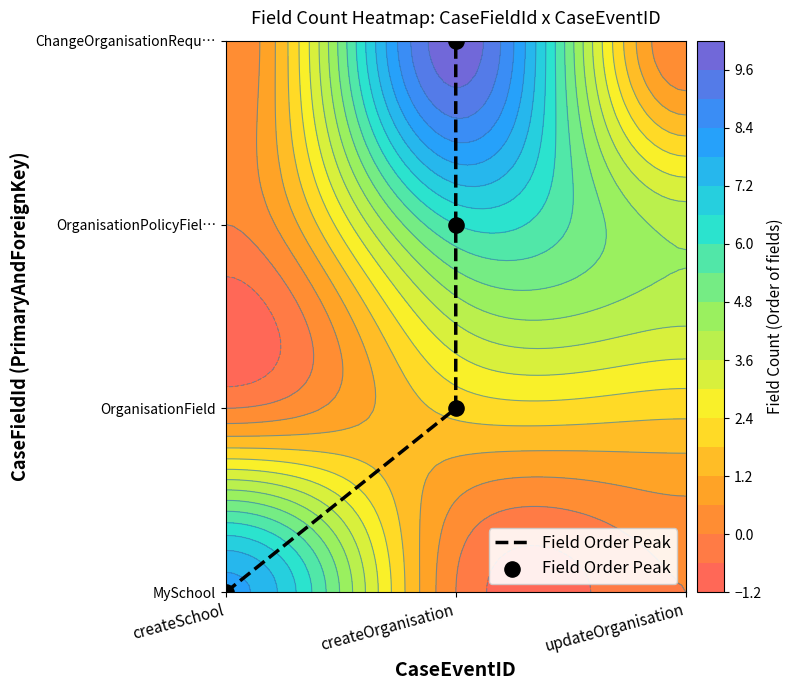

How many data points does each series have?

4